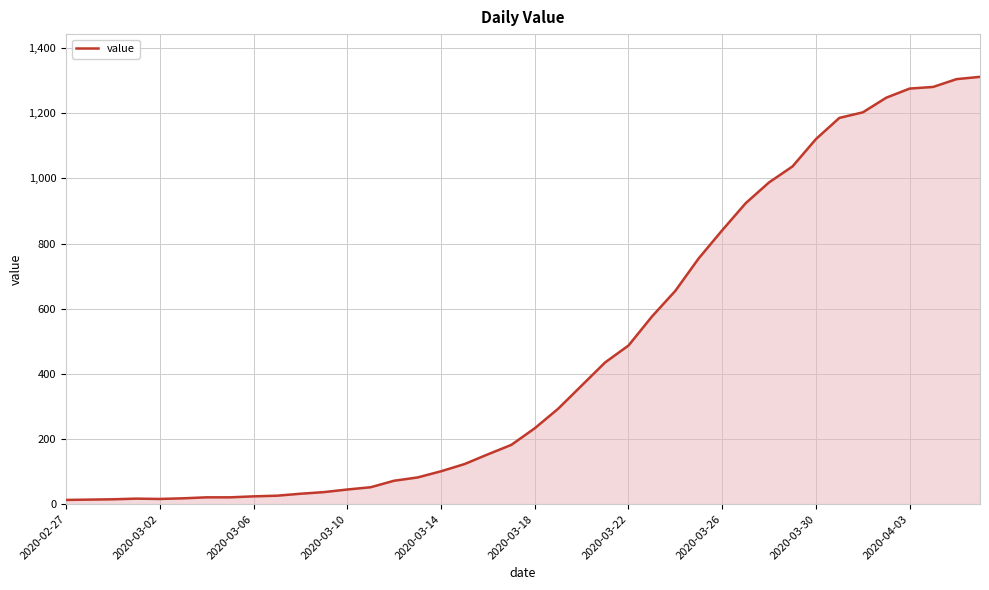

What is the maximum value shown in the chart?

1312